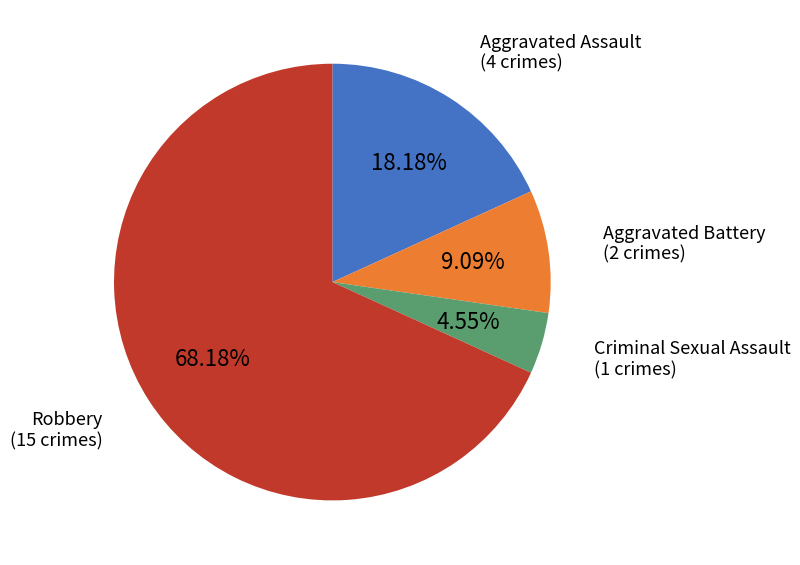

Is there a majority slice in this chart?

Yes